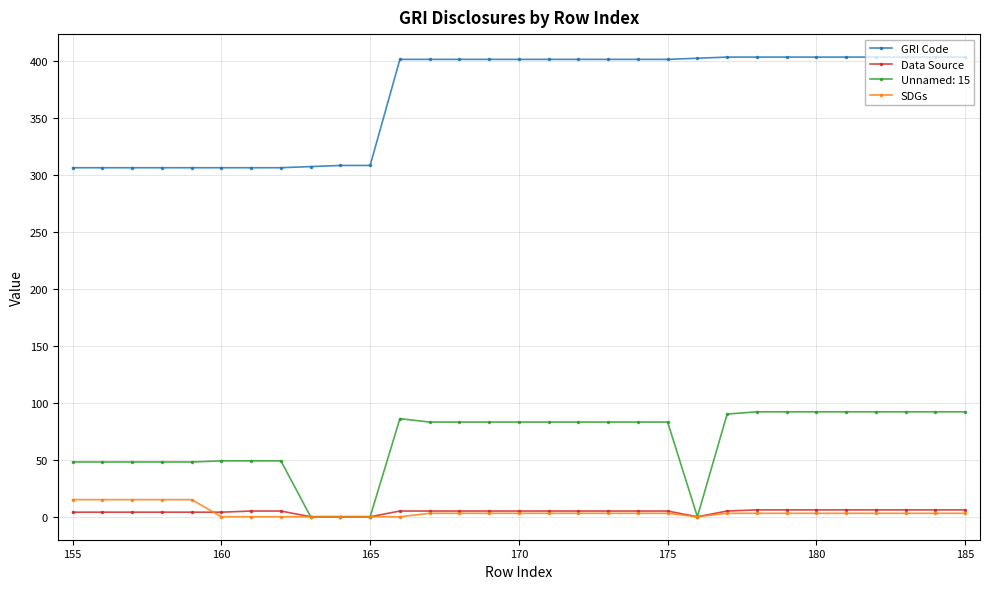

How many categories are shown in the chart?

31